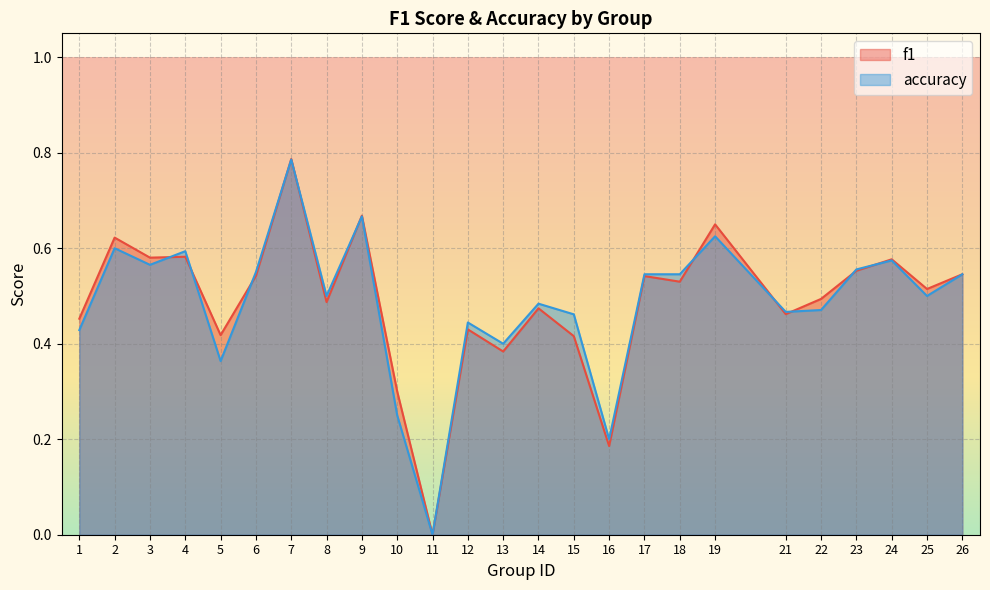

What is the sum of the f1 values at 17 and 8?

1.0